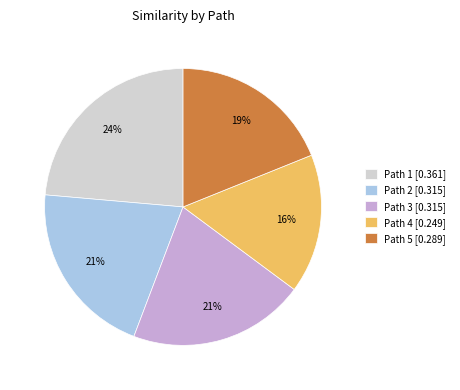

Which slice is the smallest?

Path 4